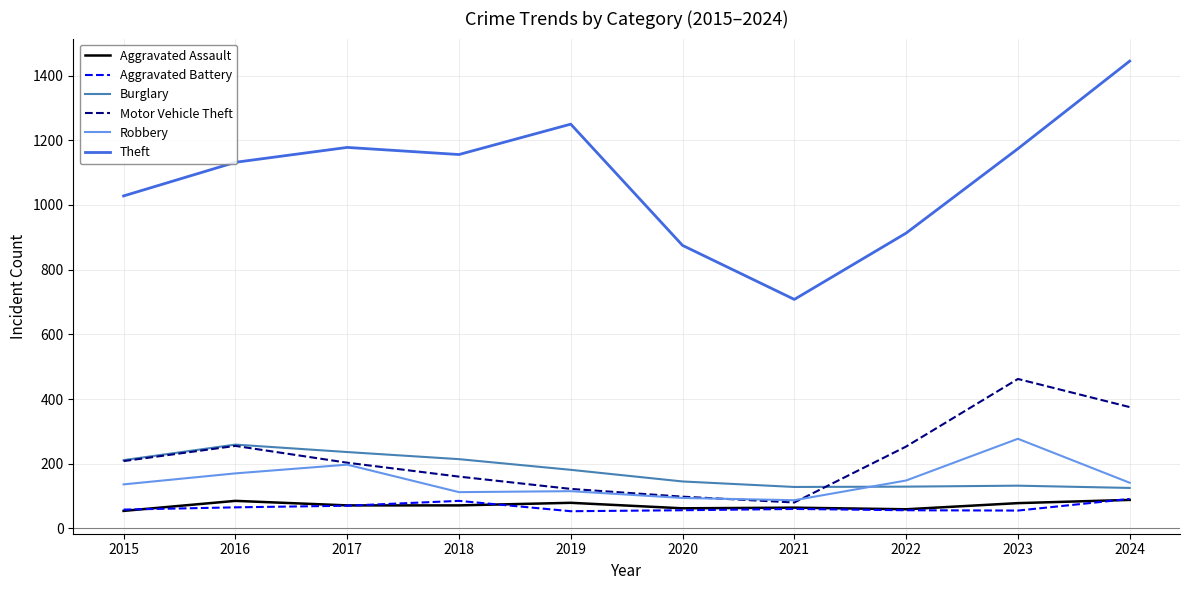

True or false: Theft has more than 1 points higher than both neighbors.

True